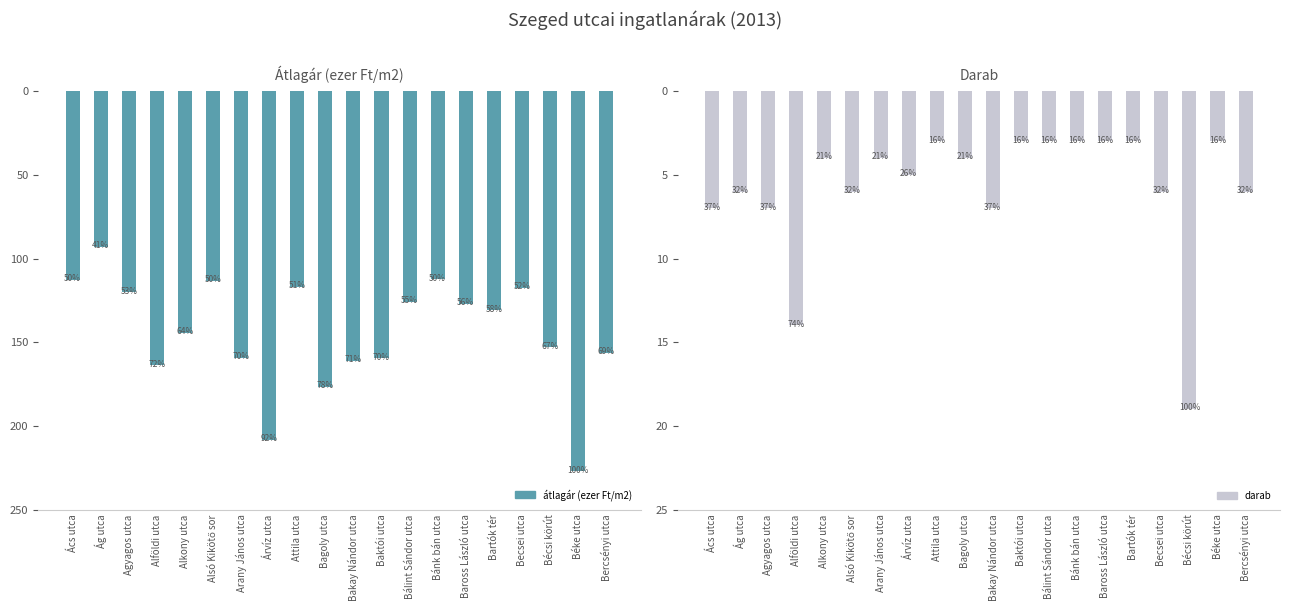

Reading right to left, transcribe all the data shown in this chart.

átlagár (ezer Ft/m2): 156.4	227.2	153.1	117.7	131.1	127.1	112.5	126.0	159.6	161.2	176.8	116.7	208.2	159.4	113.4	144.6	163.8	120.2	93.1	112.9
darab: 6.0	3.0	19.0	6.0	3.0	3.0	3.0	3.0	3.0	7.0	4.0	3.0	5.0	4.0	6.0	4.0	14.0	7.0	6.0	7.0